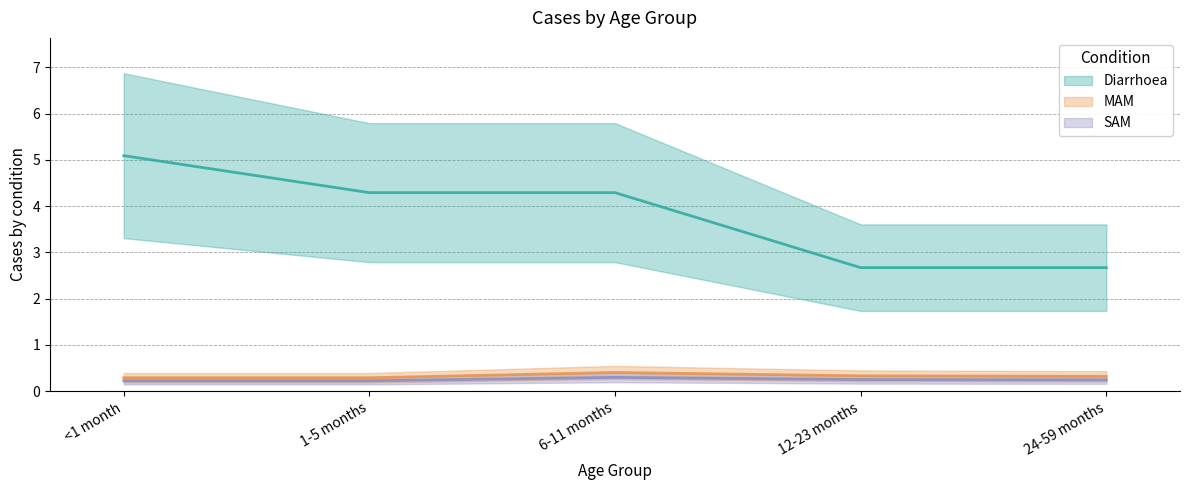

What is the total value across all series at <1 month?

5.6